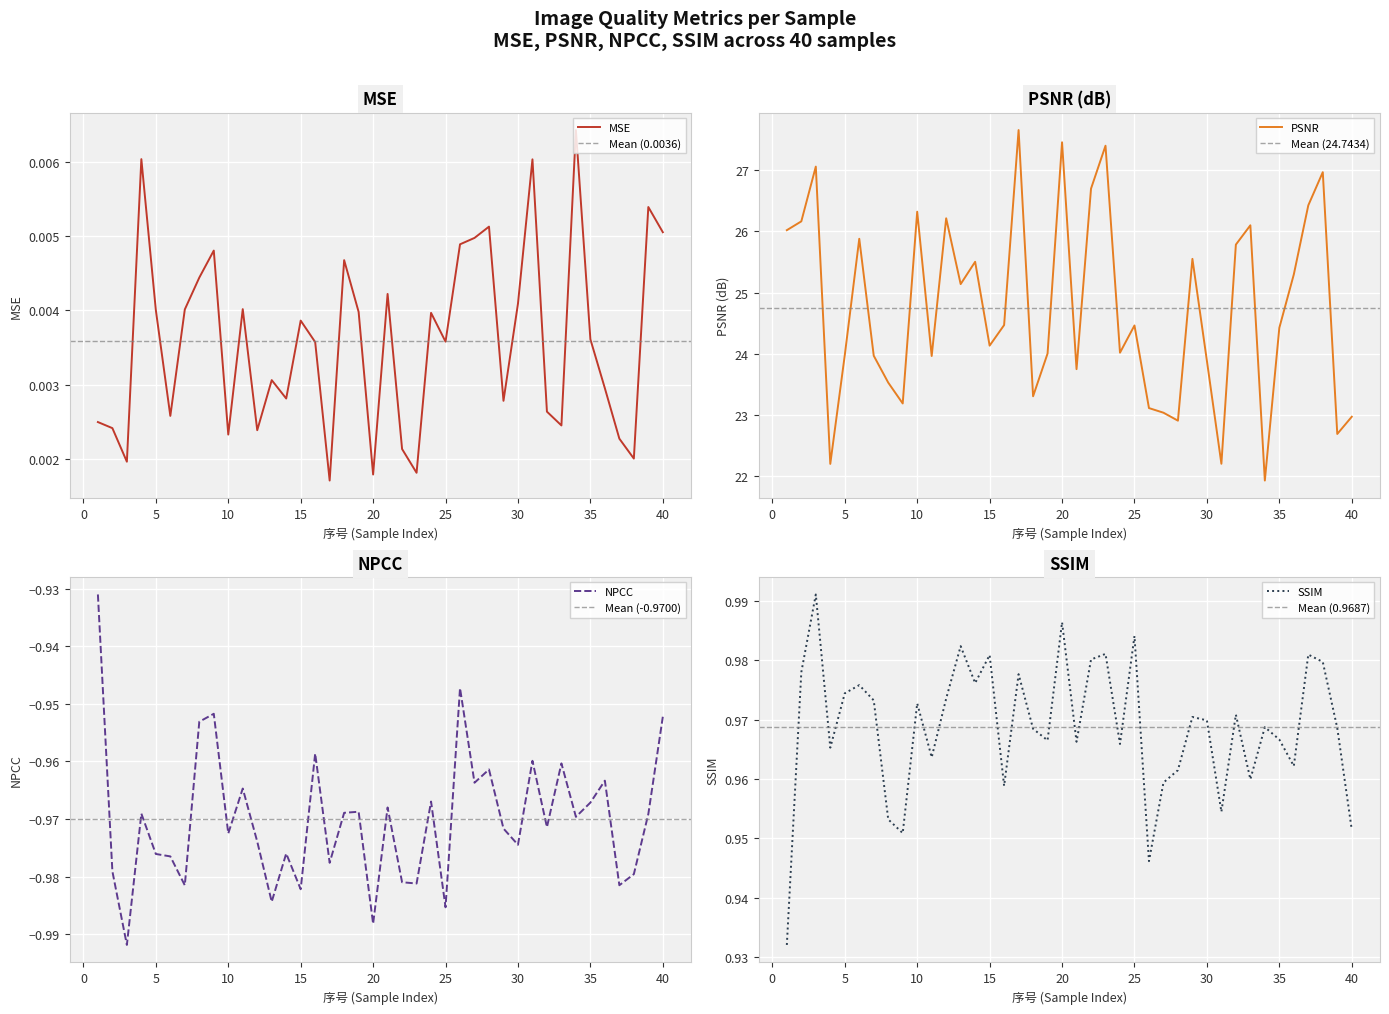

Reading right to left, what are all the values shown in this chart?

mse: 40=0.0	39=0.0	38=0.0	37=0.0	36=0.0	35=0.0	34=0.0	33=0.0	32=0.0	31=0.0	30=0.0	29=0.0	28=0.0	27=0.0	26=0.0	25=0.0	24=0.0	23=0.0	22=0.0	21=0.0	20=0.0	19=0.0	18=0.0	17=0.0	16=0.0	15=0.0	14=0.0	13=0.0	12=0.0	11=0.0	10=0.0	9=0.0	8=0.0	7=0.0	6=0.0	5=0.0	4=0.0	3=0.0	2=0.0	1=0.0
psnr: 40=23.0	39=22.7	38=27.0	37=26.4	36=25.3	35=24.4	34=21.9	33=26.1	32=25.8	31=22.2	30=23.9	29=25.6	28=22.9	27=23.0	26=23.1	25=24.5	24=24.0	23=27.4	22=26.7	21=23.7	20=27.5	19=24.0	18=23.3	17=27.7	16=24.5	15=24.1	14=25.5	13=25.1	12=26.2	11=24.0	10=26.3	9=23.2	8=23.5	7=24.0	6=25.9	5=24.0	4=22.2	3=27.1	2=26.2	1=26.0
npcc: 40=-1.0	39=-1.0	38=-1.0	37=-1.0	36=-1.0	35=-1.0	34=-1.0	33=-1.0	32=-1.0	31=-1.0	30=-1.0	29=-1.0	28=-1.0	27=-1.0	26=-0.9	25=-1.0	24=-1.0	23=-1.0	22=-1.0	21=-1.0	20=-1.0	19=-1.0	18=-1.0	17=-1.0	16=-1.0	15=-1.0	14=-1.0	13=-1.0	12=-1.0	11=-1.0	10=-1.0	9=-1.0	8=-1.0	7=-1.0	6=-1.0	5=-1.0	4=-1.0	3=-1.0	2=-1.0	1=-0.9
ssim: 40=1.0	39=1.0	38=1.0	37=1.0	36=1.0	35=1.0	34=1.0	33=1.0	32=1.0	31=1.0	30=1.0	29=1.0	28=1.0	27=1.0	26=0.9	25=1.0	24=1.0	23=1.0	22=1.0	21=1.0	20=1.0	19=1.0	18=1.0	17=1.0	16=1.0	15=1.0	14=1.0	13=1.0	12=1.0	11=1.0	10=1.0	9=1.0	8=1.0	7=1.0	6=1.0	5=1.0	4=1.0	3=1.0	2=1.0	1=0.9